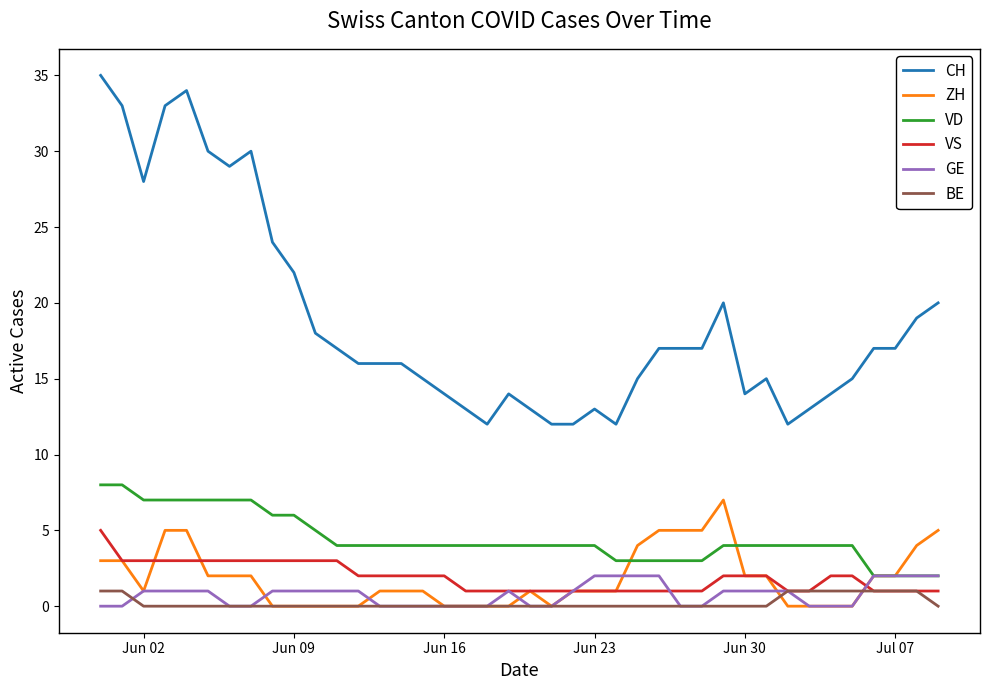

True or false: CH and VD cross at least once.

False